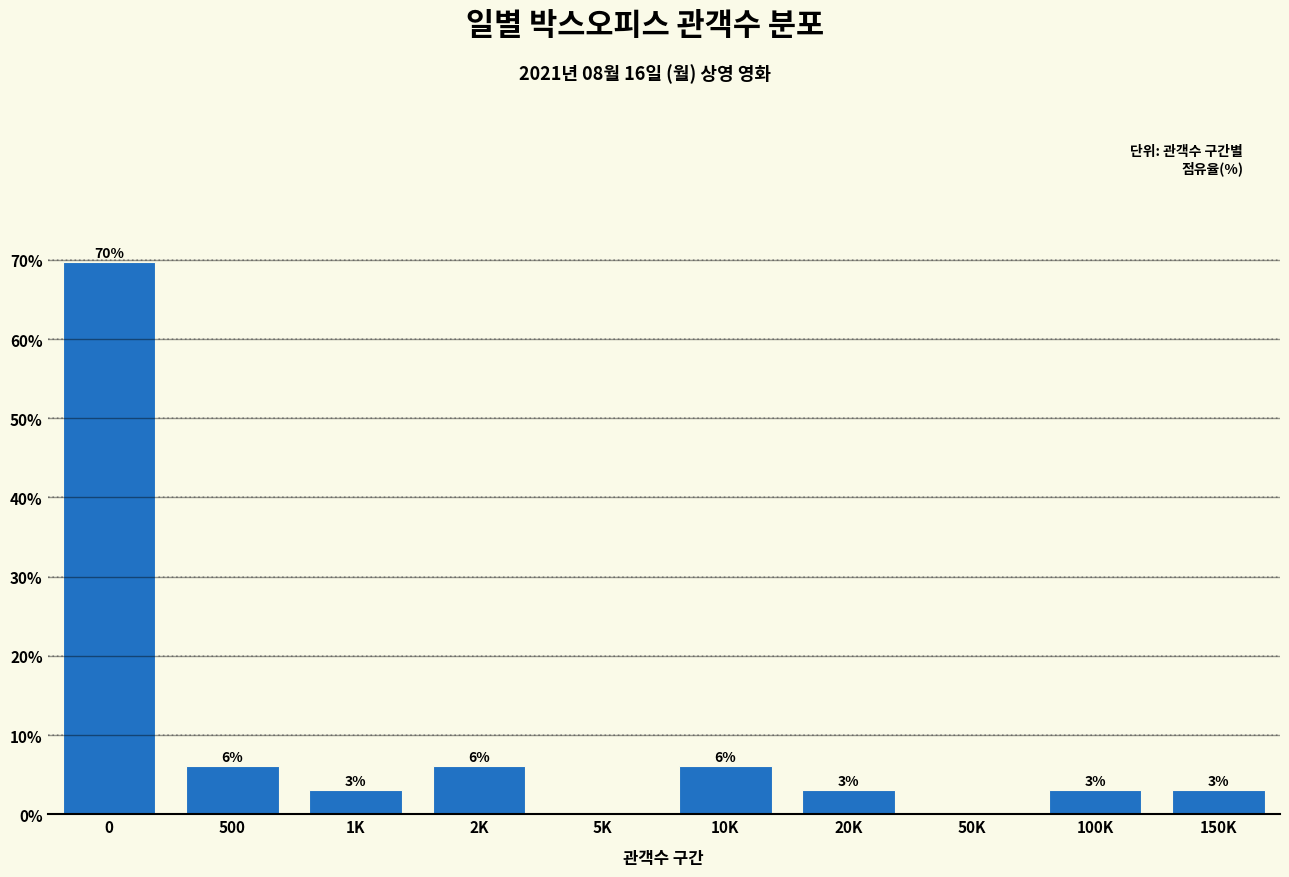

True or false: the data shows 3.0 at 100K.

True